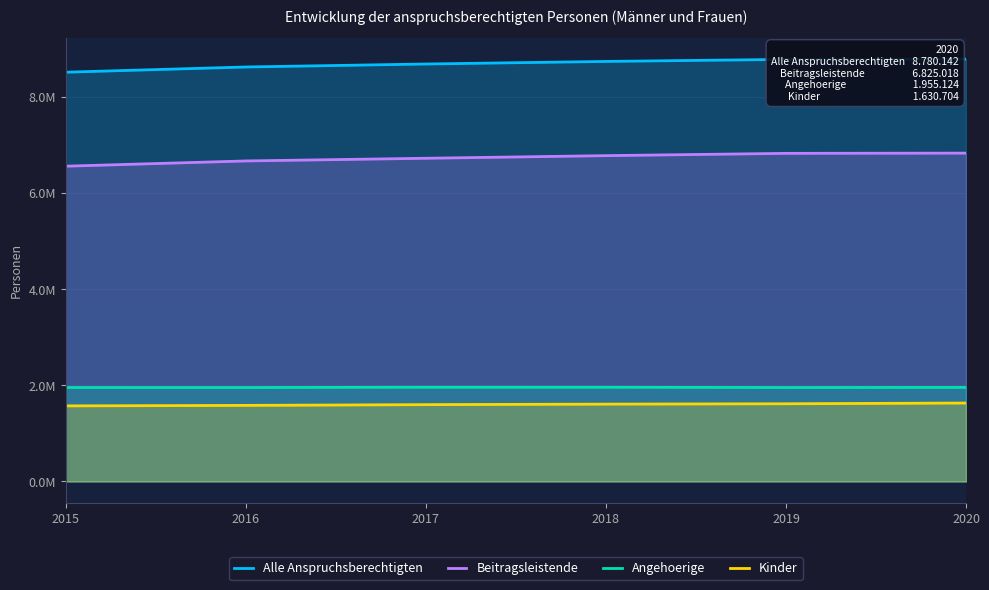

What is the smallest value displayed?

1571209